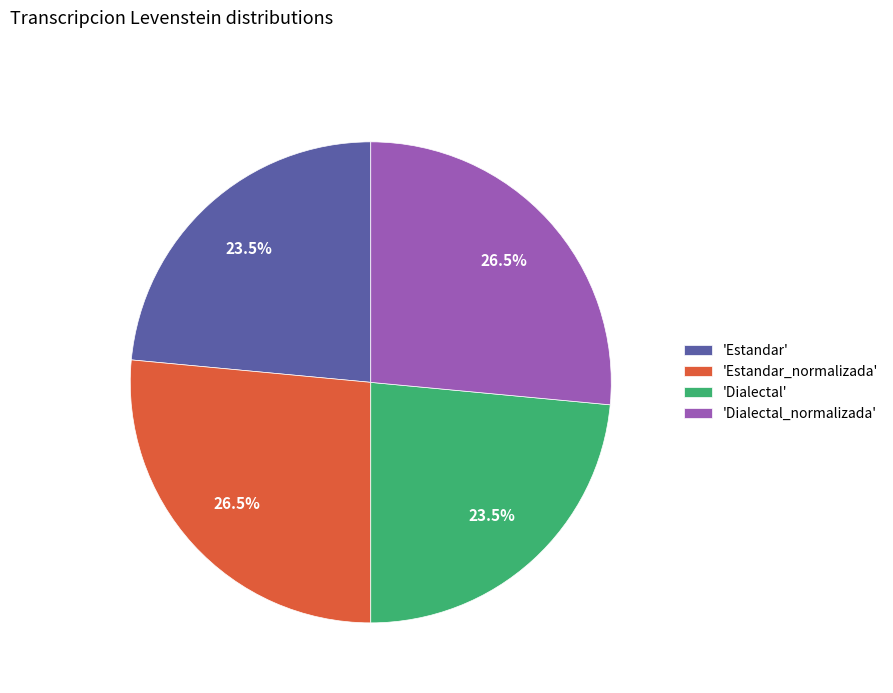

Is there a majority slice in this chart?

No